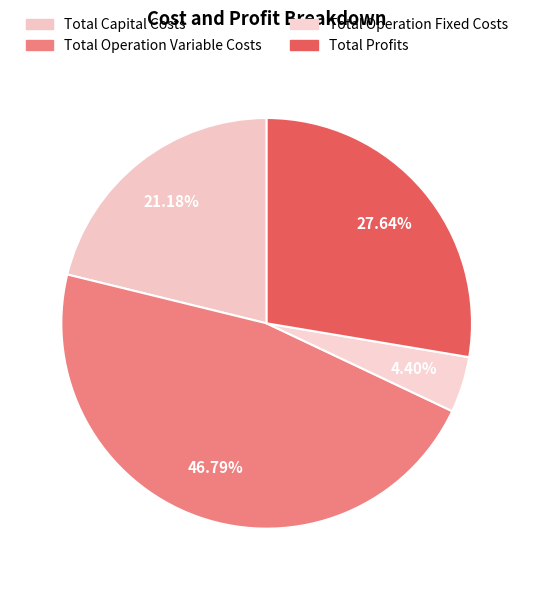

Combined, what portion of the pie is Total Profits and Total Capital Costs?

48.8%